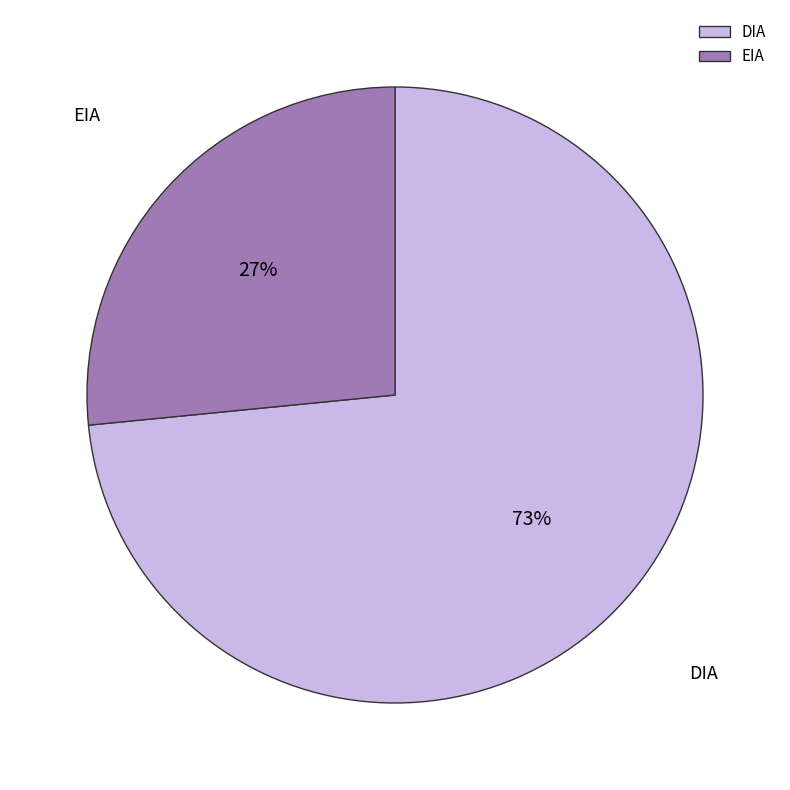

Which slice is the smallest?

EIA